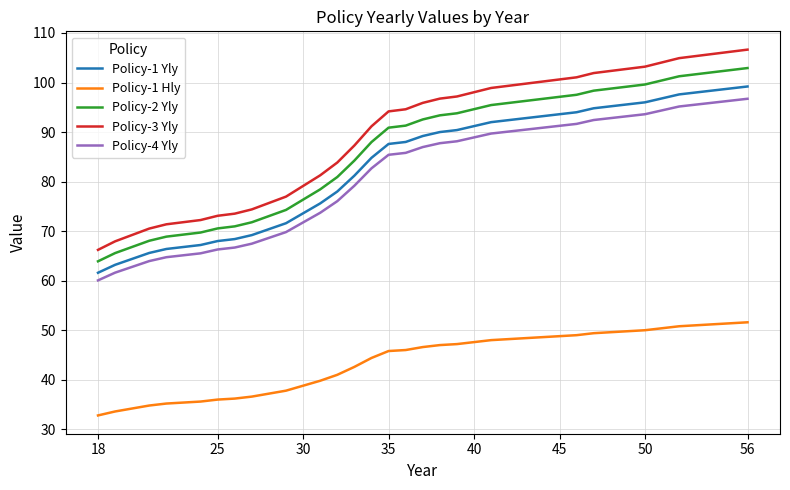

How many values in the Policy-1 Yly series are below 89?

19